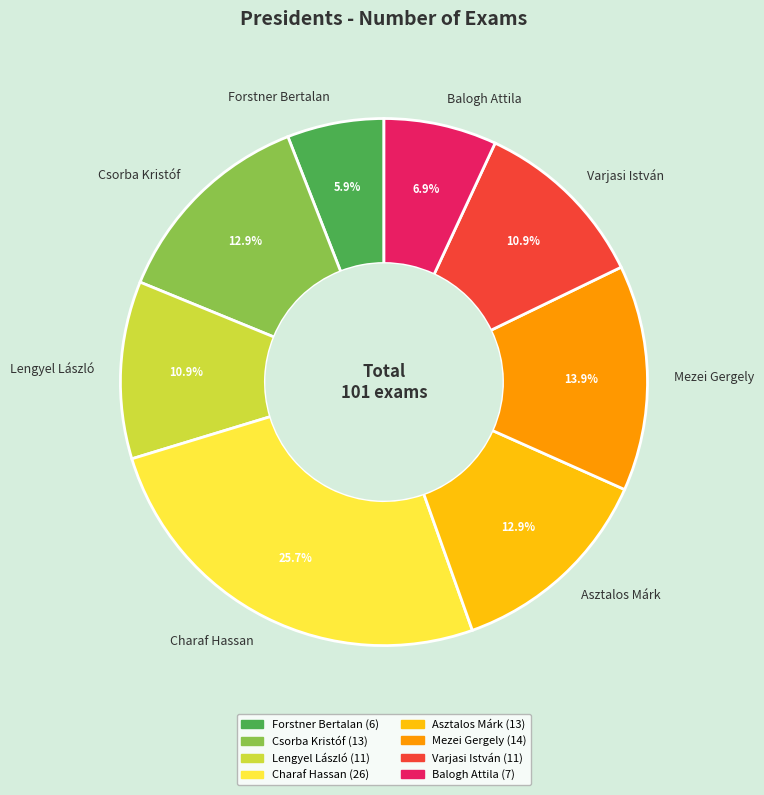

Which slice is the smallest?

Forstner Bertalan